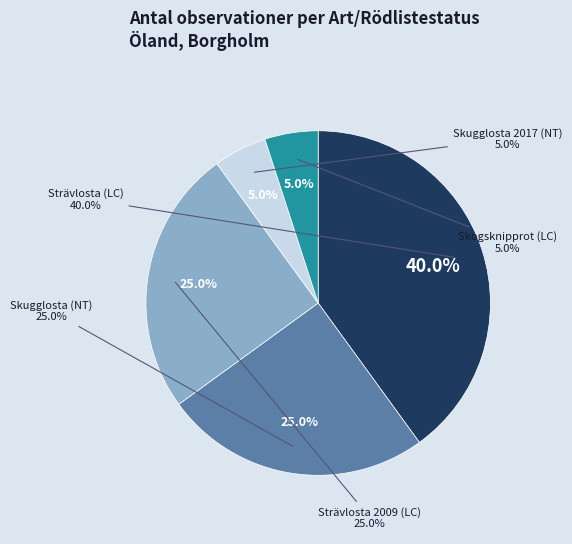

How many segments does this pie chart have?

5